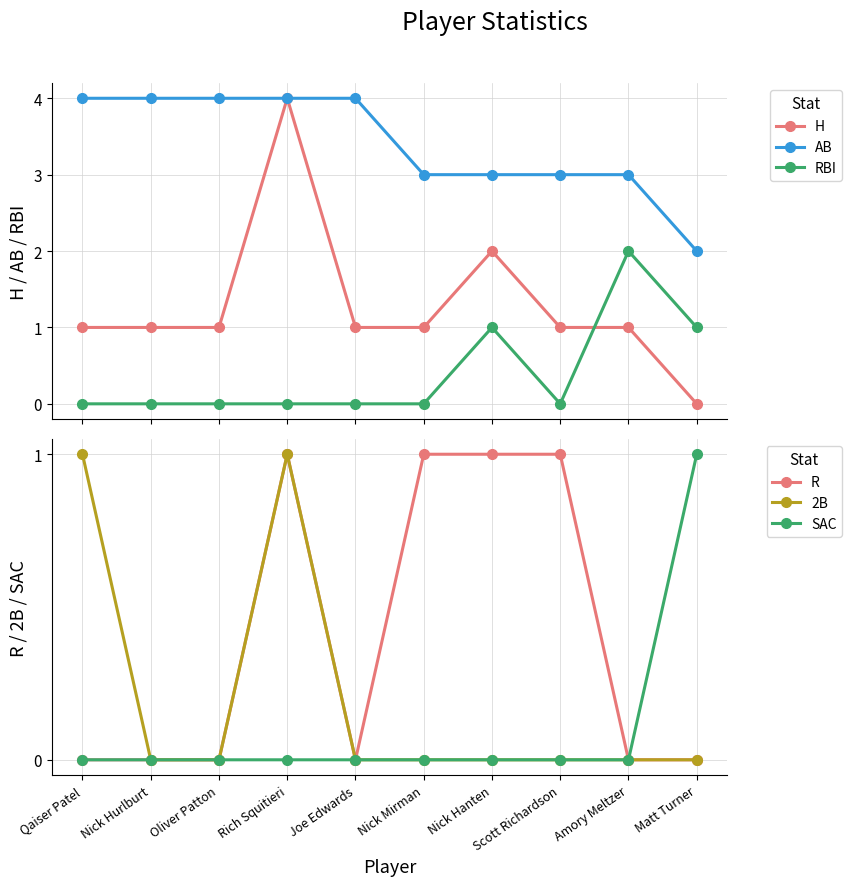

Reading left to right, extract all data points from this chart.

H: 1	1	1	4	1	1	2	1	1	0
AB: 4	4	4	4	4	3	3	3	3	2
RBI: 0	0	0	0	0	0	1	0	2	1
R: 0	0	0	1	0	1	1	1	0	0
2B: 1	0	0	1	0	0	0	0	0	0
SAC: 0	0	0	0	0	0	0	0	0	1